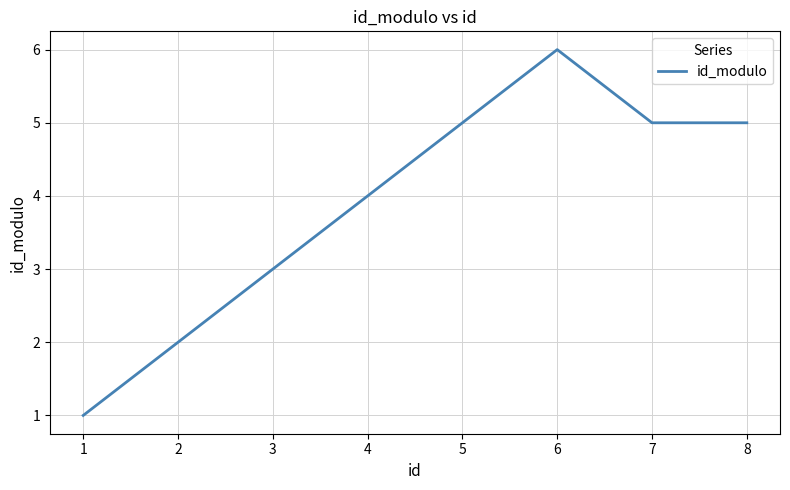

Where is the first local maximum?

6